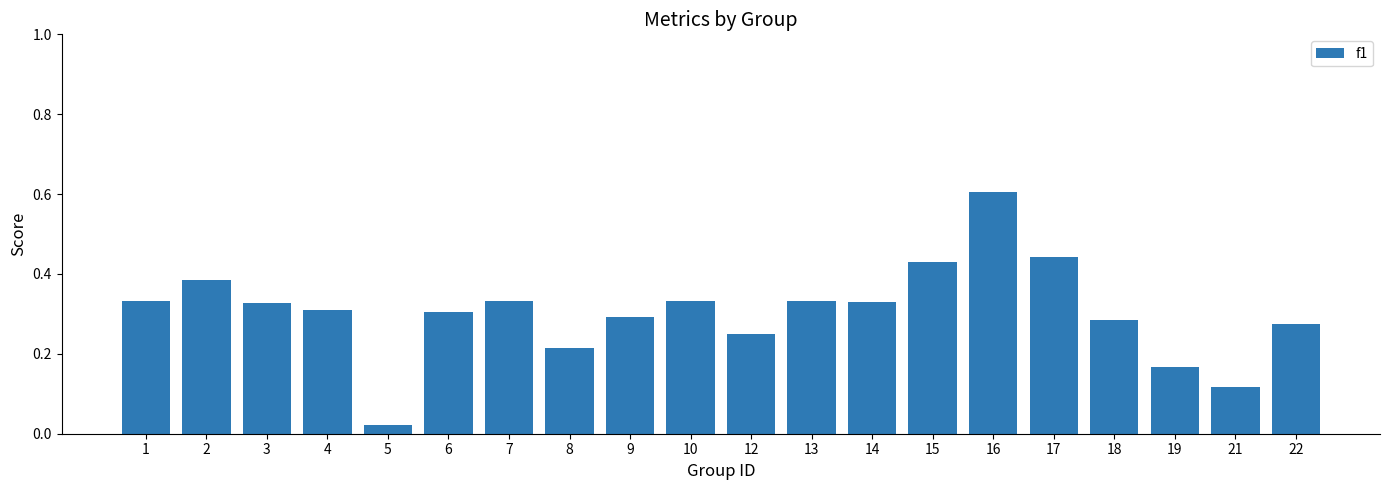

At which label is the value closest to 0?

5